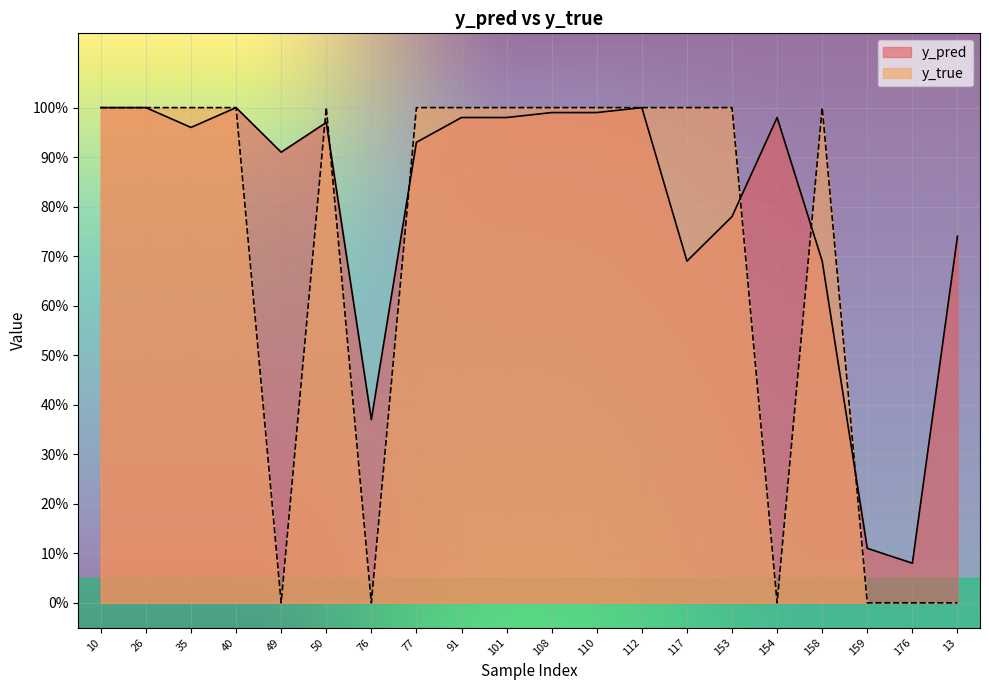

How many values in the y_true series are below 1?

6